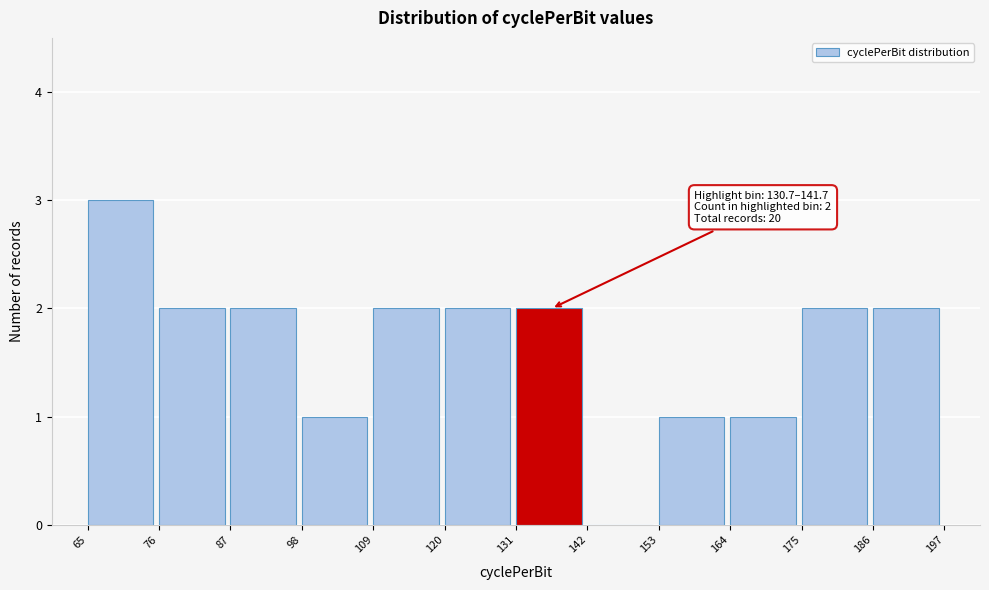

Which range on the x-axis has the tallest bar?

65 to 76